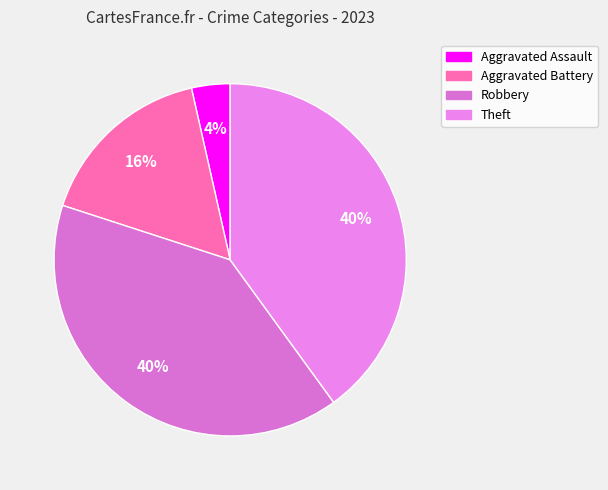

How many slices are in this pie chart?

4